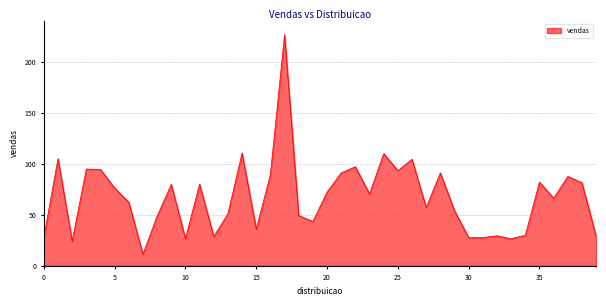

What is the greatest value displayed?

226.2